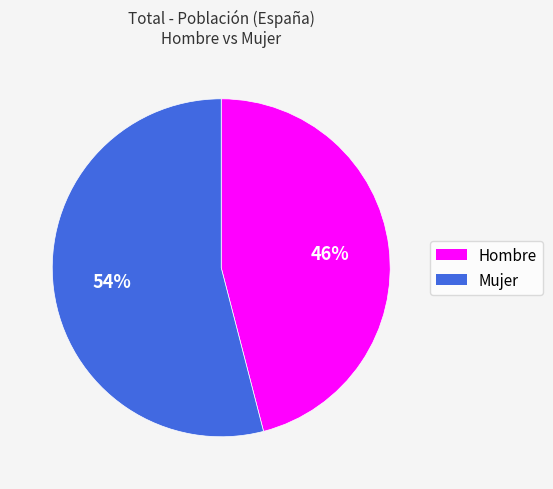

Combined, do Mujer and Hombre account for over 50%?

Yes